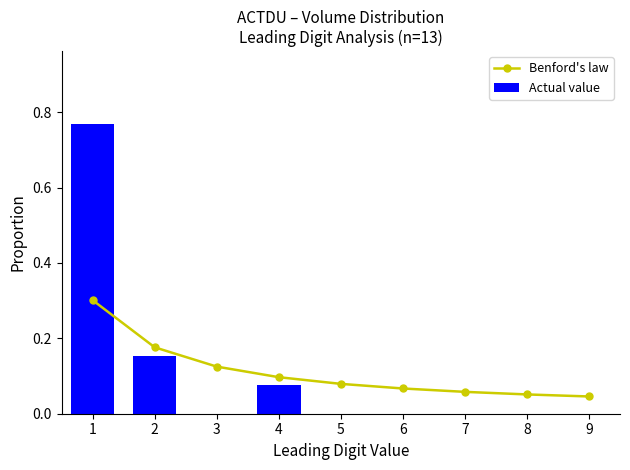

What are all the series names shown in the legend?

Benford's law, Actual value